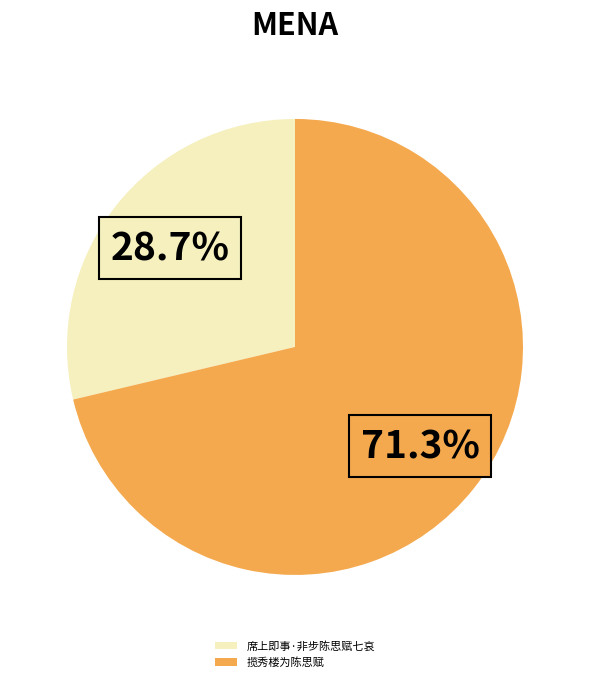

To the nearest percent, what is the combined percentage of 揽秀楼为陈思赋 and 席上即事·非步陈思赋七哀?

100%